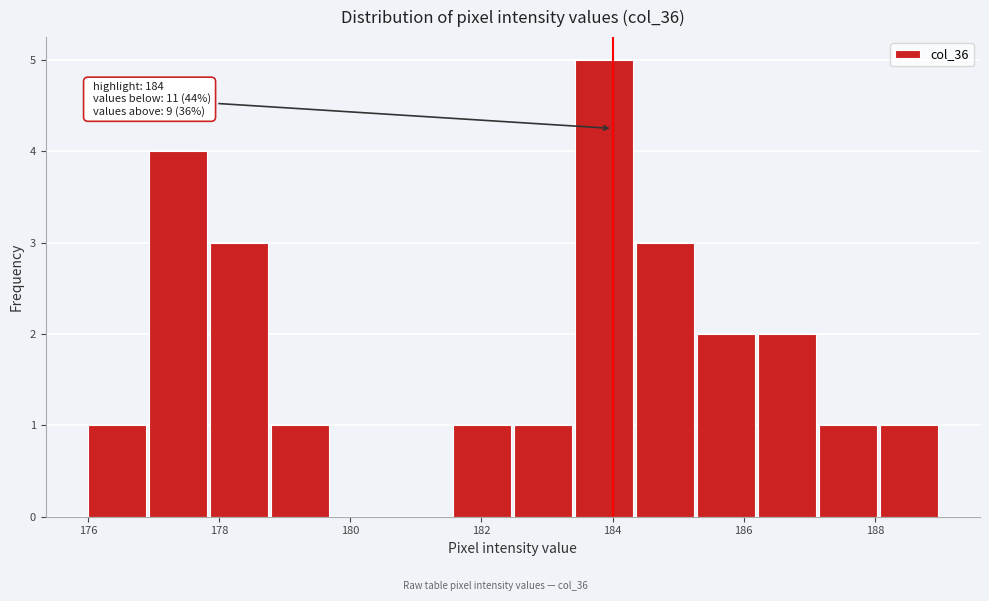

Over which range of the x-axis is the bar tallest?

183.4 to 184.4